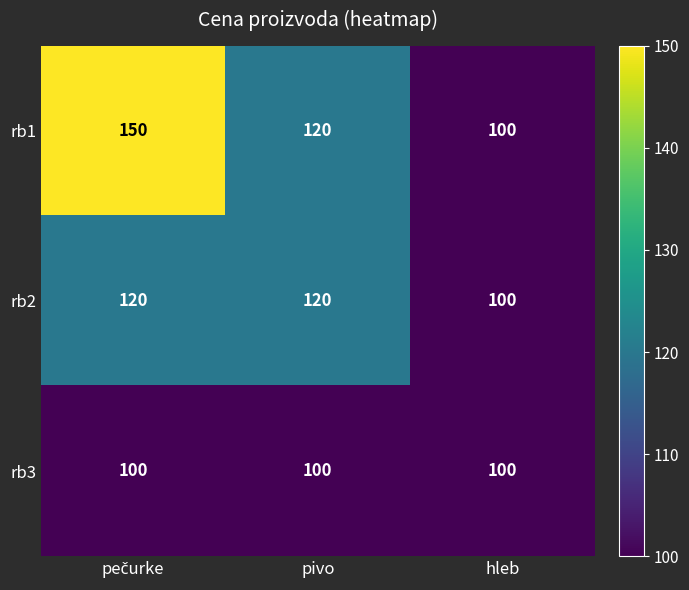

What is the smallest value displayed?

100